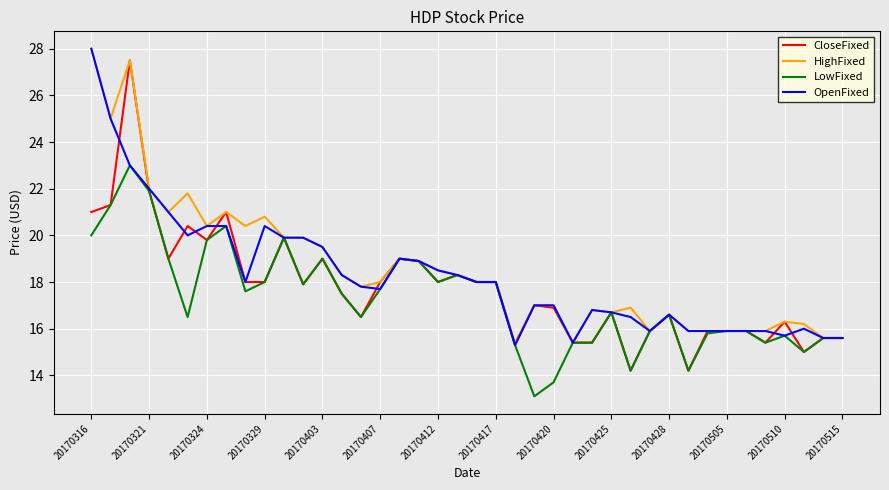

What is the lowest value of the LowFixed series?

13.1